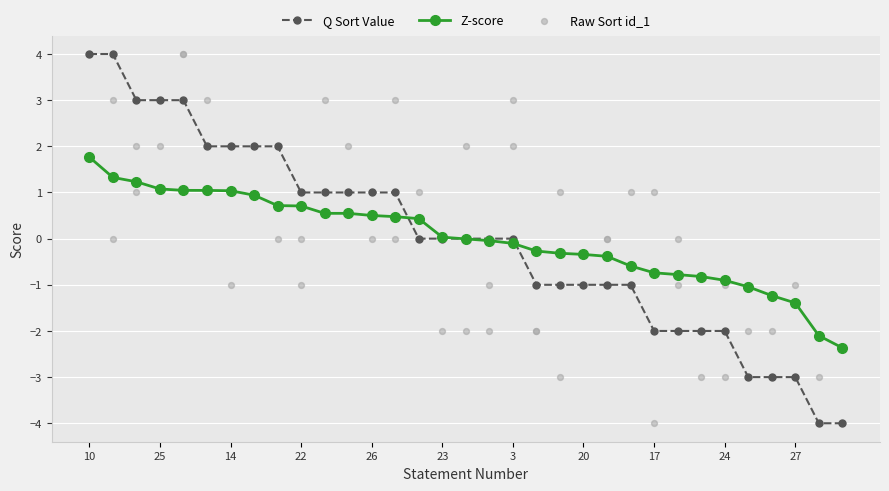

At how many categories does at least one series exceed 2?

7